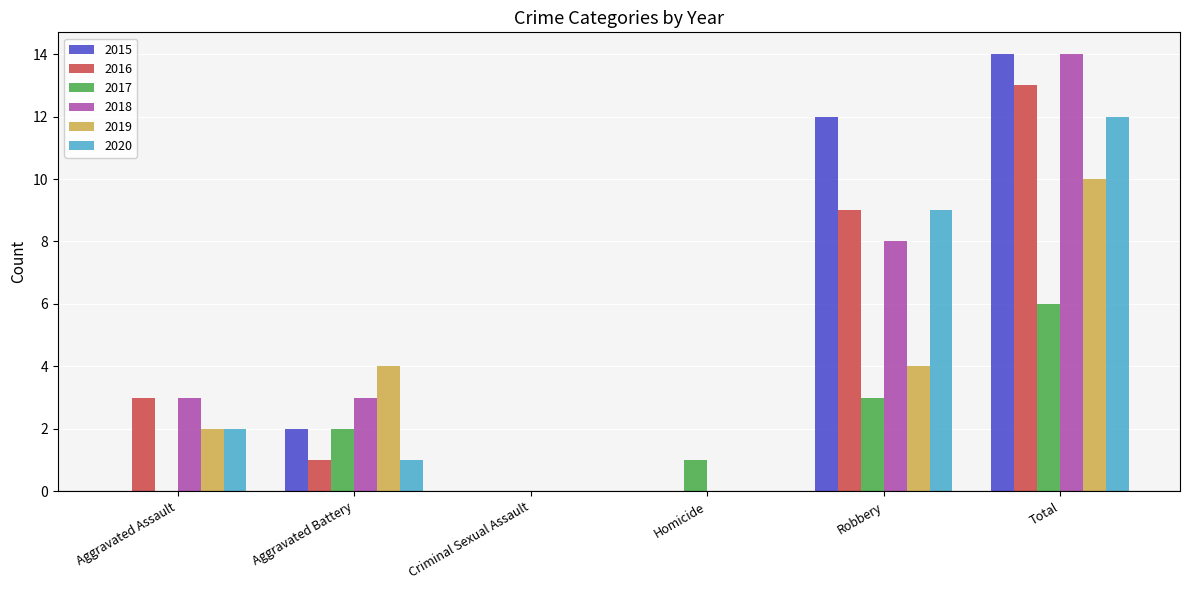

What is the maximum value shown in the chart?

14